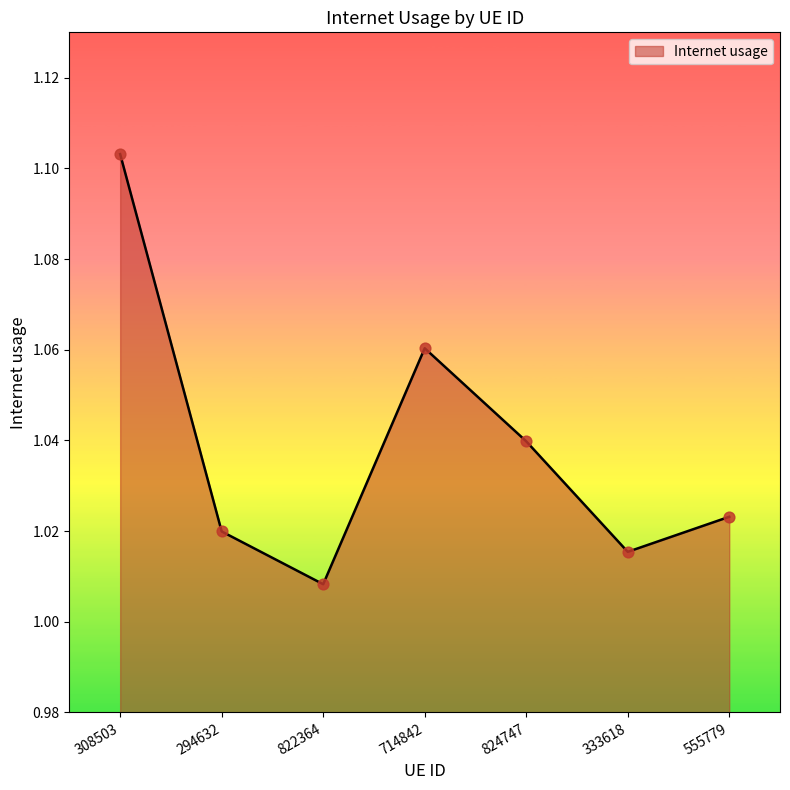

Where is the data nearest to the value 1?

822364